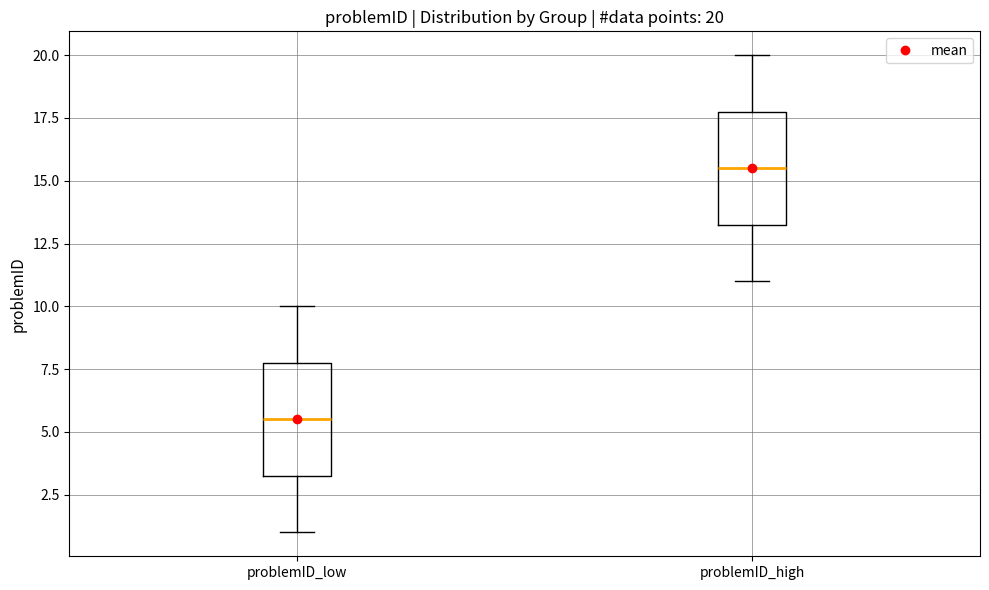

Which box's median line is the highest?

problemID_high